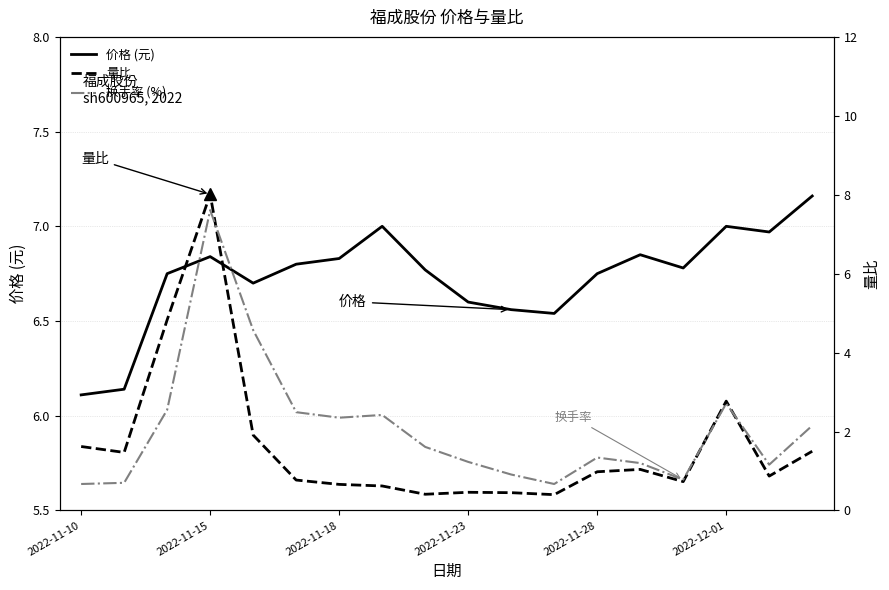

How many data points does each series have?

18